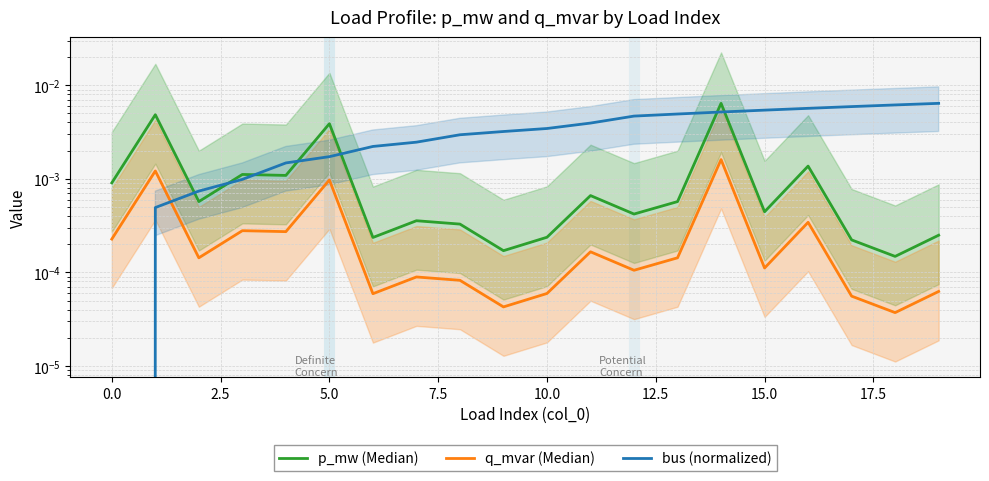

How many categories are shown in the chart?

20